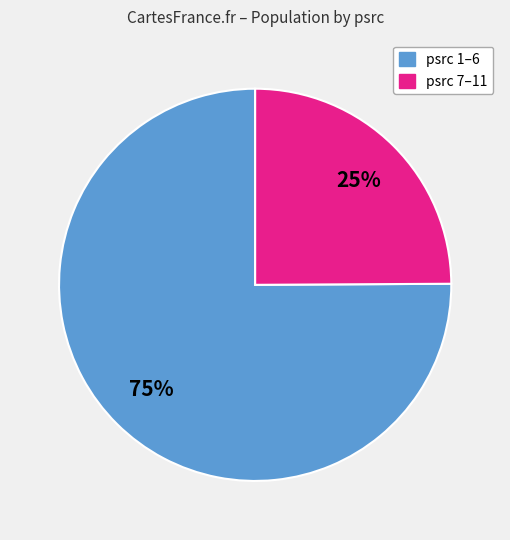

Is there any slice that represents more than half of the pie?

Yes